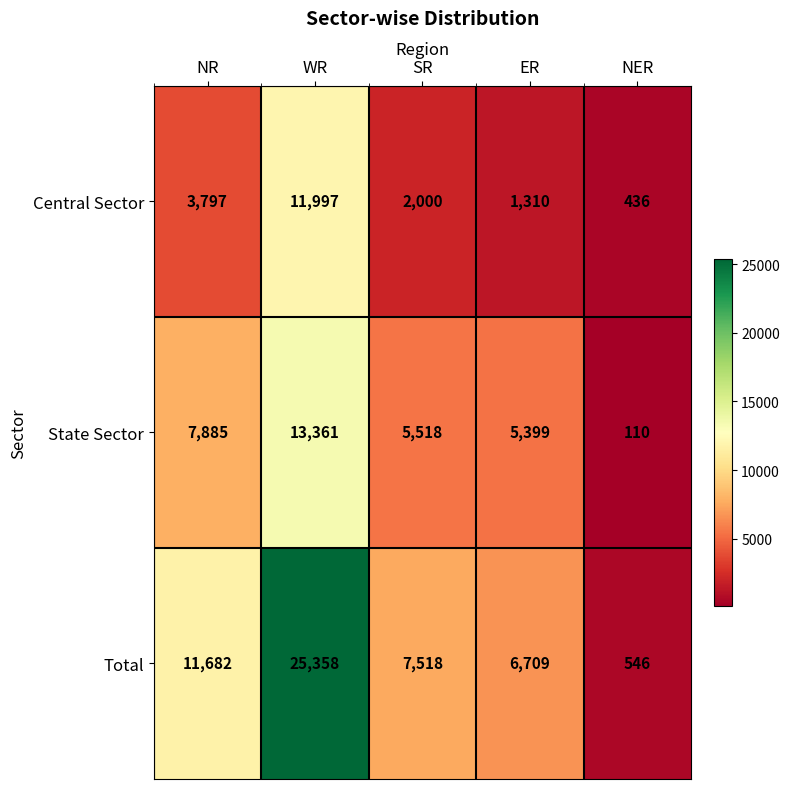

How many series are shown in this chart?

3